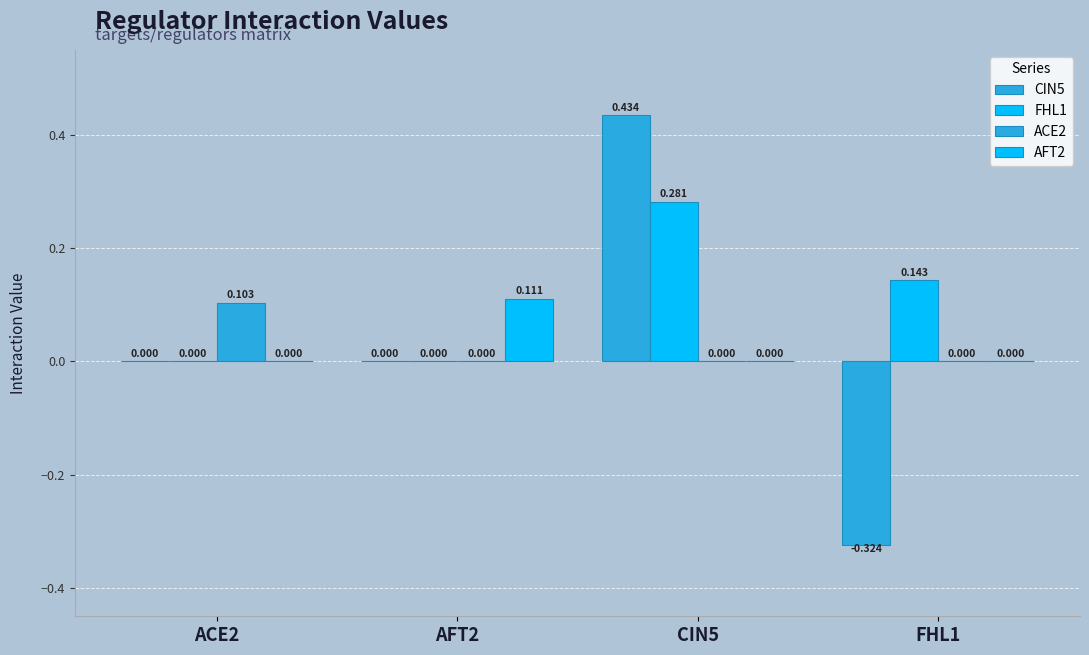

Count the number of categories in the chart.

4